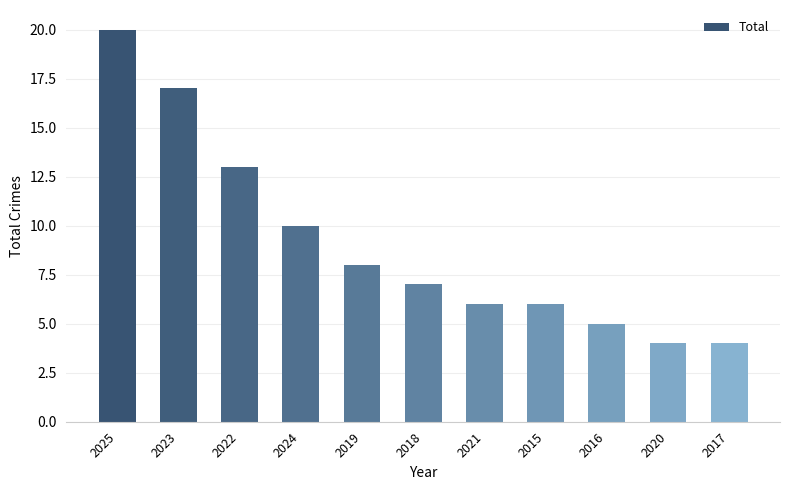

Reading left to right, extract all data points from this chart.

20	17	13	10	8	7	6	6	5	4	4